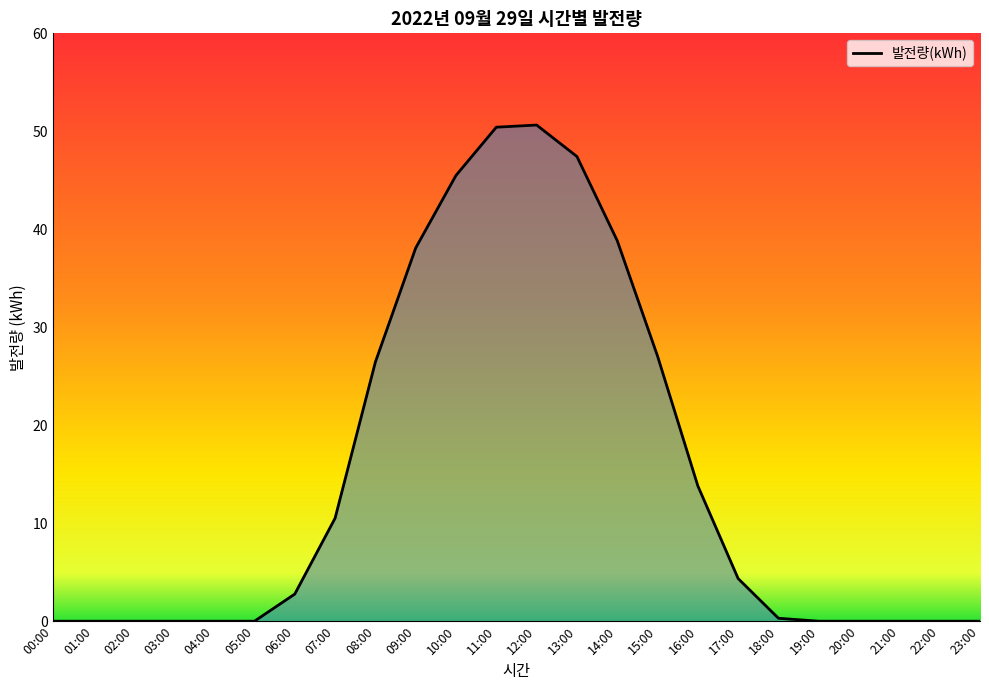

What is the difference between the maximum and minimum values?

50.6